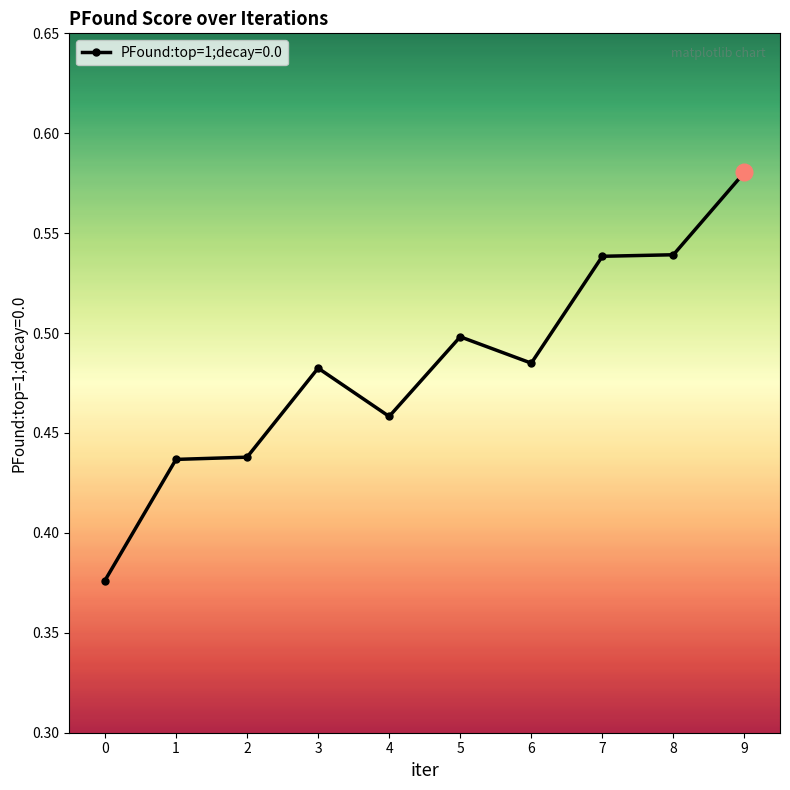

Which label corresponds to the largest value in the chart?

9